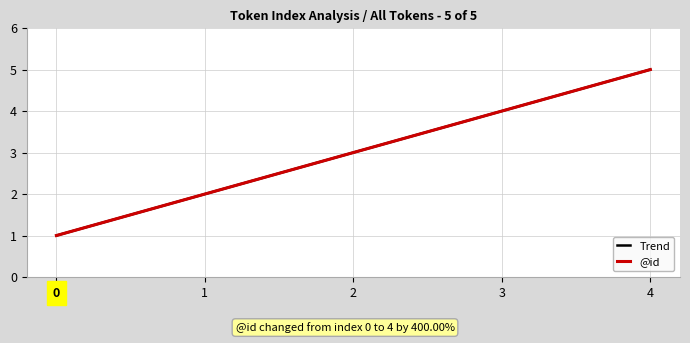

True or false: @id and Trend intersect in this chart.

False